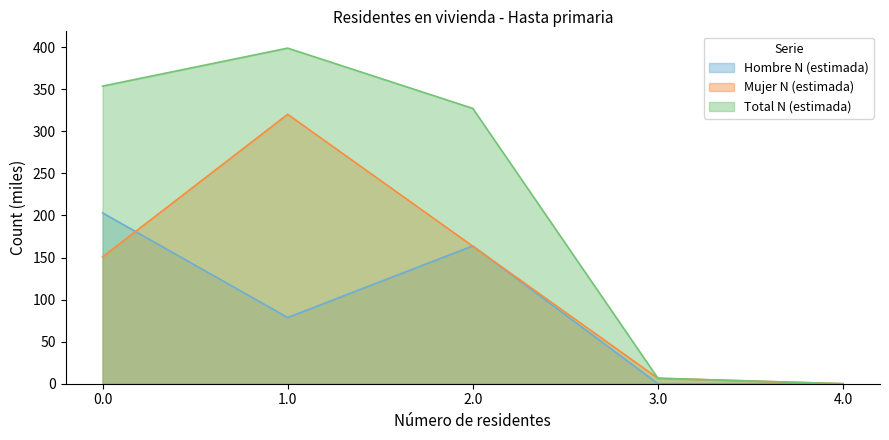

Which has a higher value, 3.0 or 2.0?

2.0